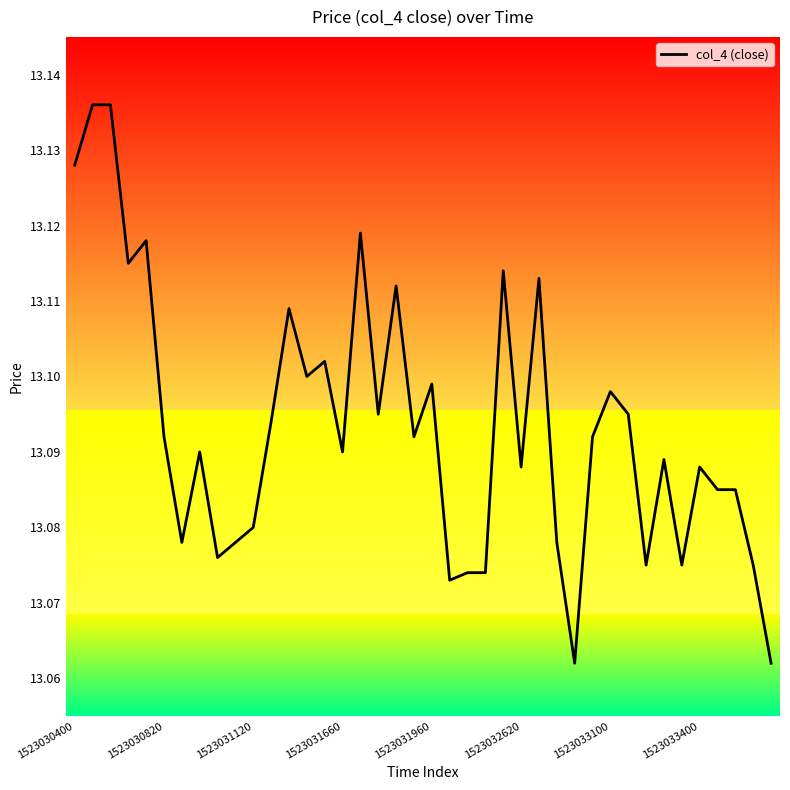

What is the difference between the second highest and minimum values?

0.1